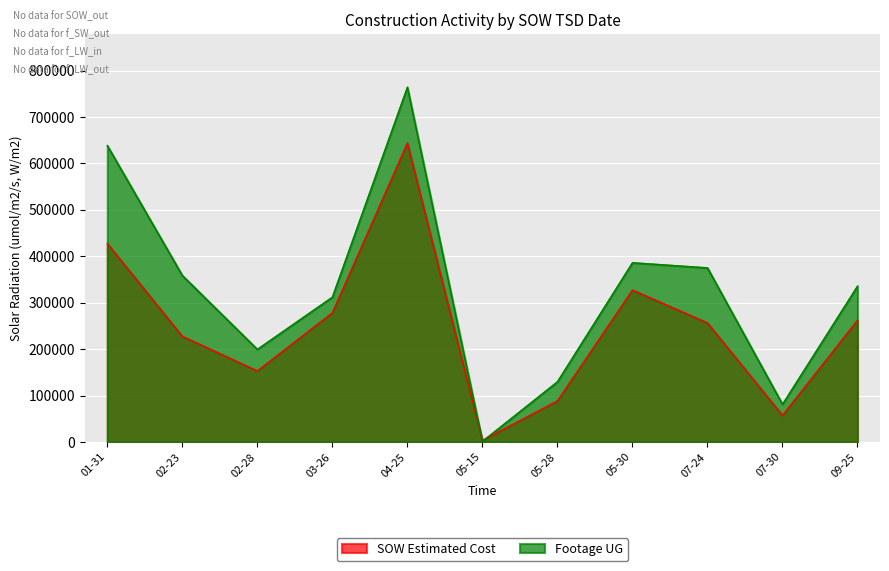

Where is the first local maximum for SOW Estimated Cost?

04-25